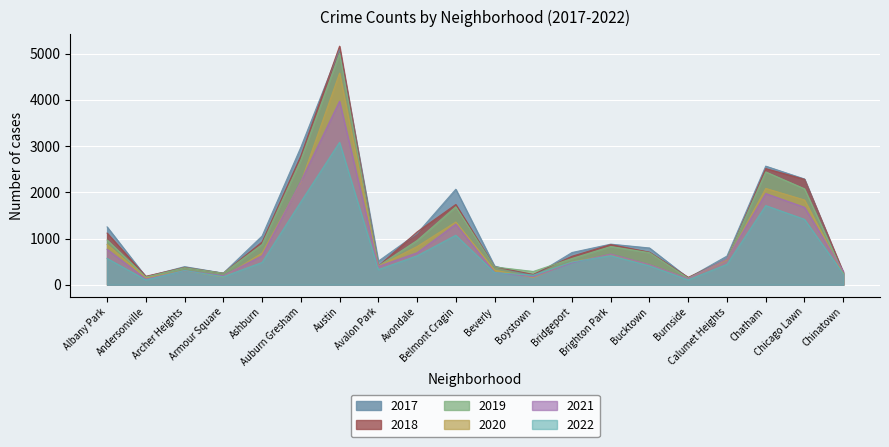

Reading left to right, what are all the values shown in this chart?

2017: Albany Park=1251	Andersonville=171	Archer Heights=391	Armour Square=251	Ashburn=1053	Auburn Gresham=2973	Austin=5095	Avalon Park=509	Avondale=1107	Belmont Cragin=2066	Beverly=404	Boystown=188	Bridgeport=697	Brighton Park=878	Bucktown=795	Burnside=145	Calumet Heights=620	Chatham=2566	Chicago Lawn=2288	Chinatown=253
2019: Albany Park=968	Andersonville=166	Archer Heights=368	Armour Square=249	Ashburn=872	Auburn Gresham=2701	Austin=5008	Avalon Park=405	Avondale=957	Belmont Cragin=1687	Beverly=385	Boystown=287	Bridgeport=568	Brighton Park=827	Bucktown=694	Burnside=142	Calumet Heights=561	Chatham=2441	Chicago Lawn=2076	Chinatown=253
2021: Albany Park=767	Andersonville=123	Archer Heights=303	Armour Square=193	Ashburn=628	Auburn Gresham=2236	Austin=3971	Avalon Park=395	Avondale=692	Belmont Cragin=1312	Beverly=265	Boystown=173	Bridgeport=474	Brighton Park=664	Bucktown=435	Burnside=130	Calumet Heights=559	Chatham=1973	Chicago Lawn=1676	Chinatown=293
2018: Albany Park=1117	Andersonville=183	Archer Heights=374	Armour Square=248	Ashburn=924	Auburn Gresham=2787	Austin=5162	Avalon Park=401	Avondale=1142	Belmont Cragin=1736	Beverly=386	Boystown=224	Bridgeport=616	Brighton Park=869	Bucktown=704	Burnside=160	Calumet Heights=554	Chatham=2513	Chicago Lawn=2281	Chinatown=273
2020: Albany Park=870	Andersonville=147	Archer Heights=303	Armour Square=169	Ashburn=686	Auburn Gresham=2213	Austin=4578	Avalon Park=400	Avondale=826	Belmont Cragin=1357	Beverly=315	Boystown=154	Bridgeport=493	Brighton Park=654	Bucktown=431	Burnside=126	Calumet Heights=538	Chatham=2084	Chicago Lawn=1834	Chinatown=239
2022: Albany Park=569	Andersonville=103	Archer Heights=307	Armour Square=173	Ashburn=482	Auburn Gresham=1791	Austin=3081	Avalon Park=326	Avondale=625	Belmont Cragin=1071	Beverly=261	Boystown=207	Bridgeport=492	Brighton Park=628	Bucktown=407	Burnside=106	Calumet Heights=441	Chatham=1712	Chicago Lawn=1415	Chinatown=235